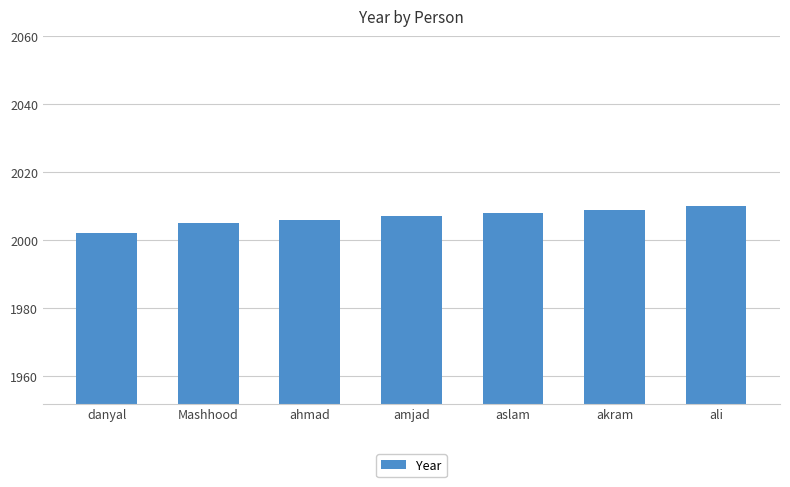

How many values are below 2007?

3